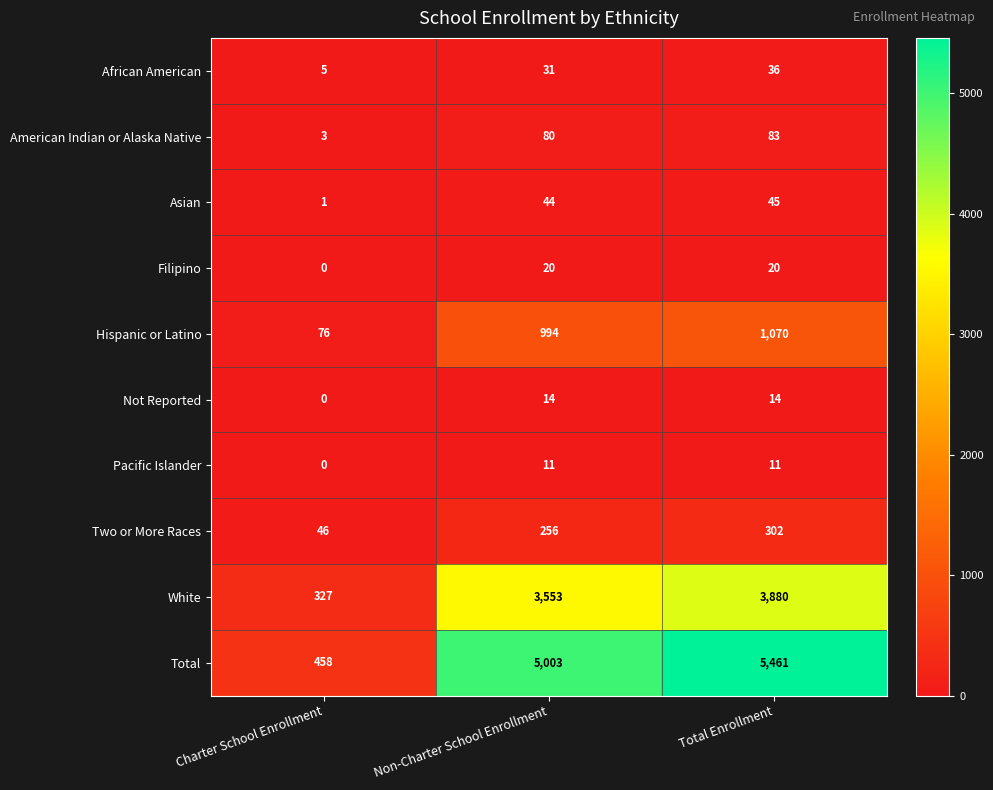

How many Filipino values are between 0 and 20?

3